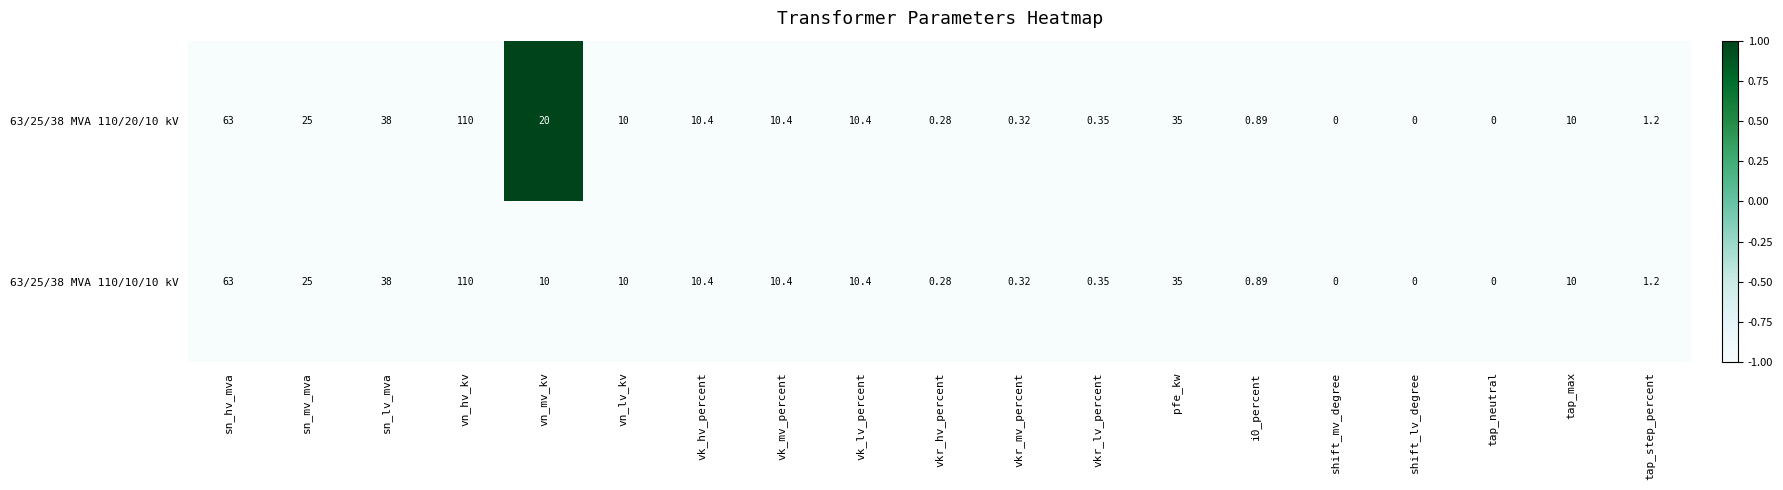

Where is 63/25/38 MVA 110/20/10 kV nearest to the value 55?

sn_hv_mva